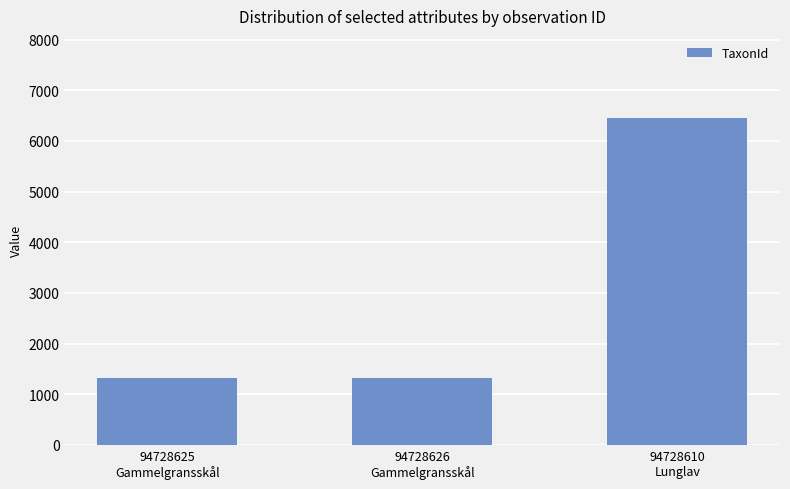

What is the approximate value at 94728626
Gammelgransskål?

1312